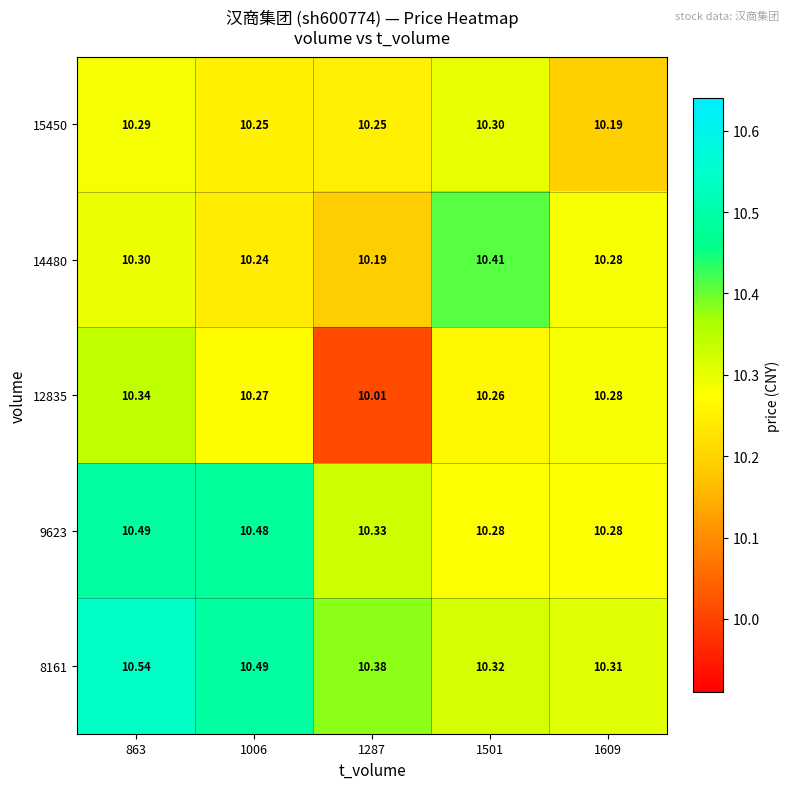

Which category has the highest value across all series?

863